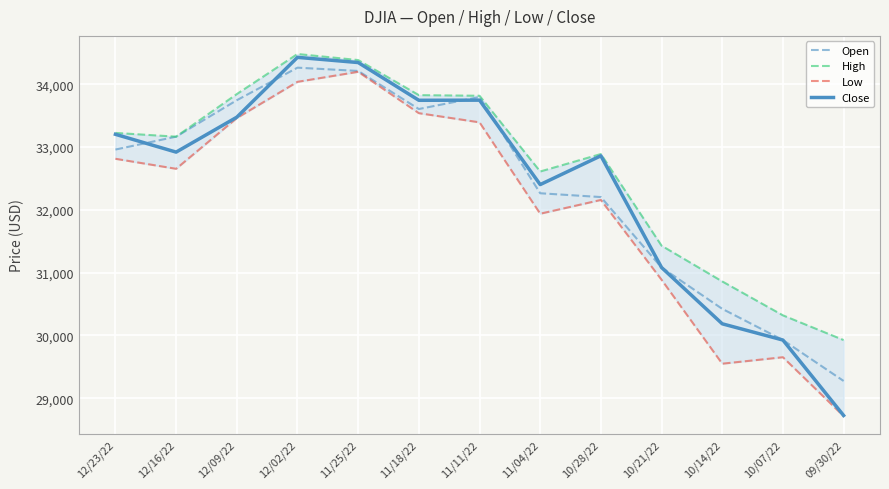

Where is Close nearest to the value 31577?

10/21/22